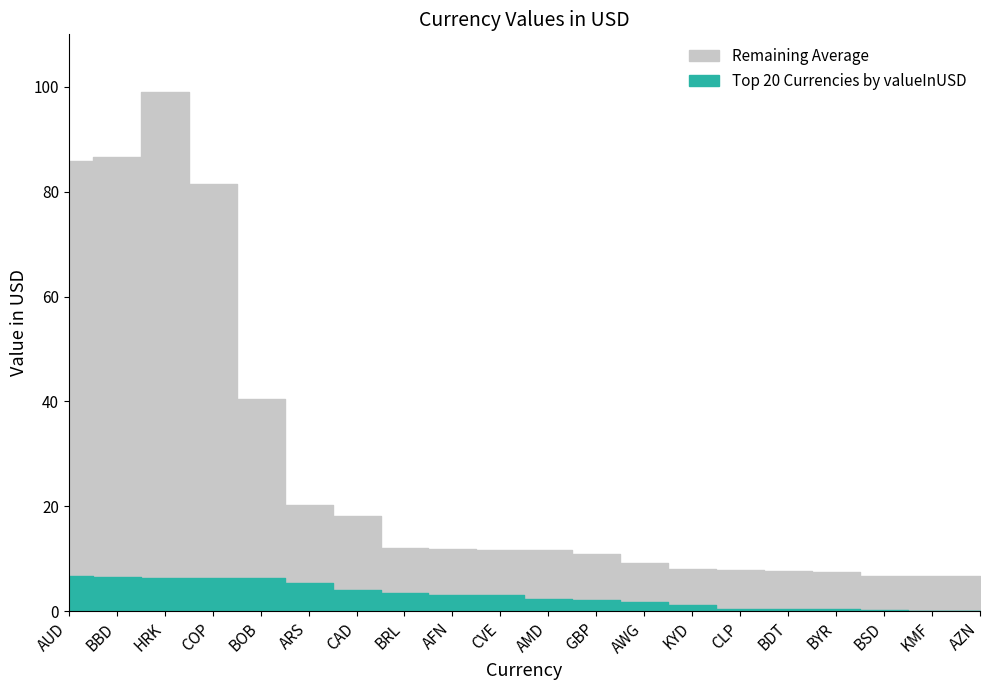

True or false: Remaining Average and Top 20 Currencies by valueInUSD intersect in this chart.

False